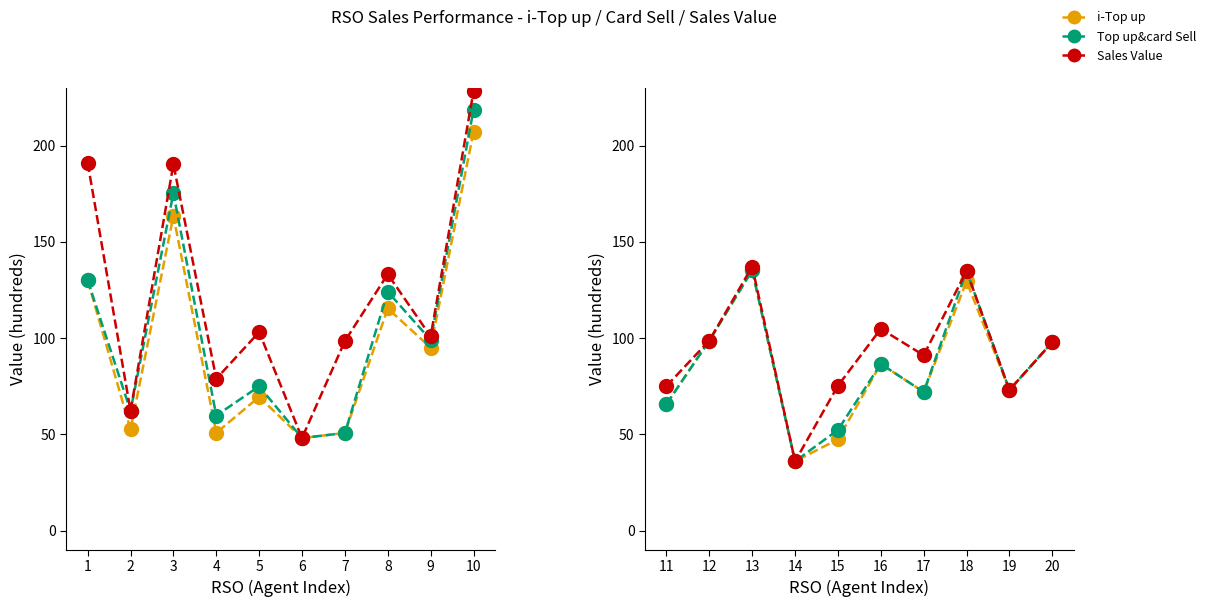

How many interior local valleys does the Top up&card Sell series have?

3